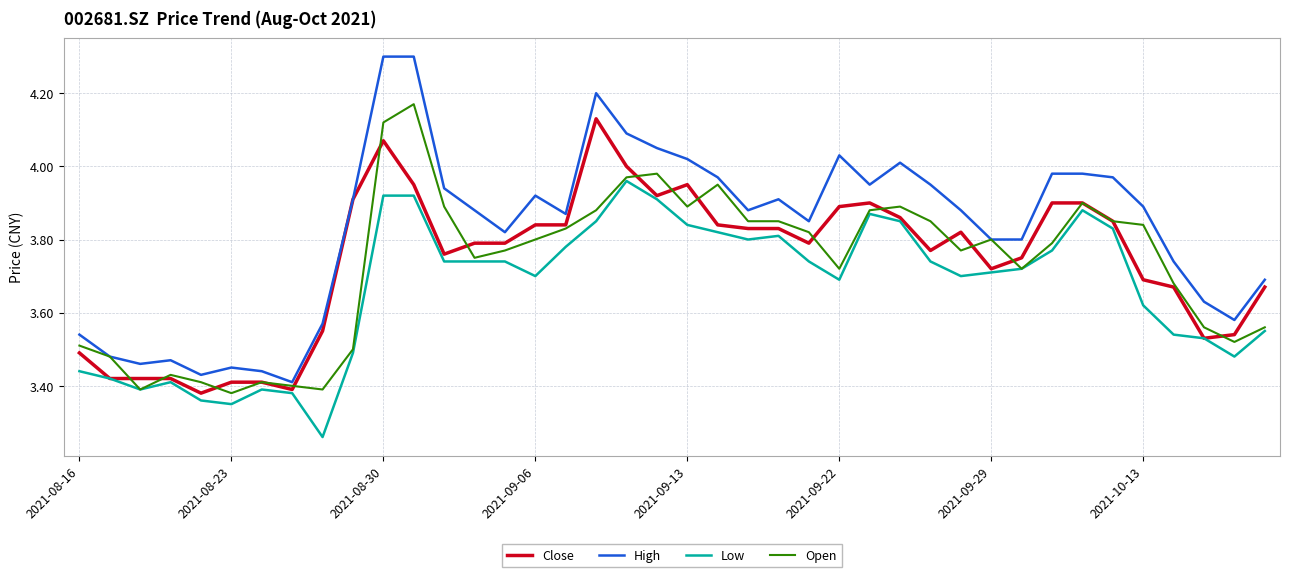

What is the highest value of the High series?

4.3